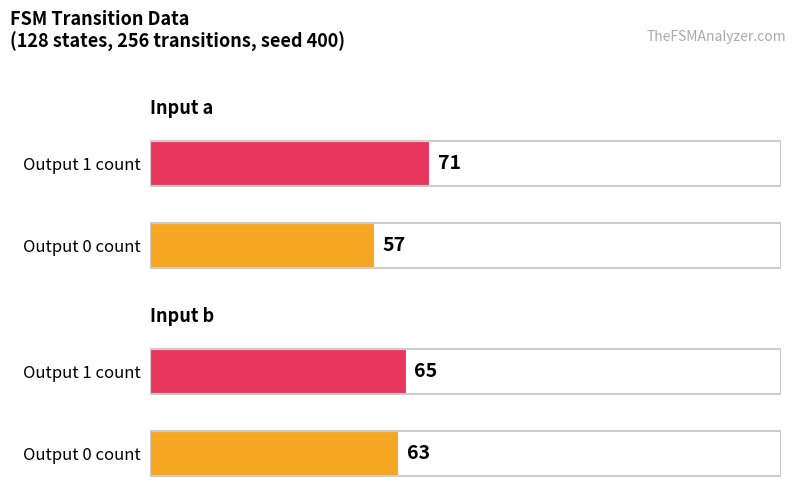

The Output 0 count series shows 57 at Input a. True or false?

True